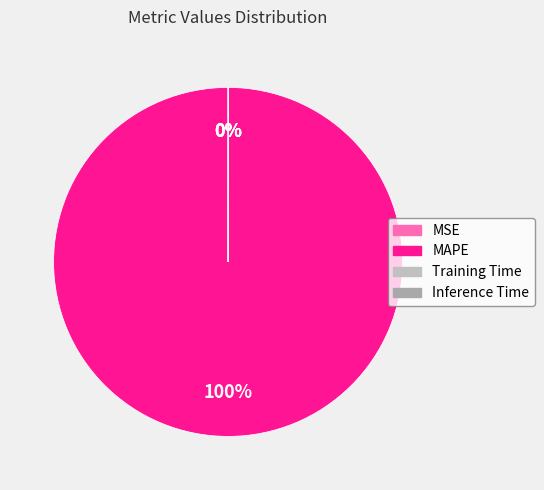

Between MSE and Inference Time, which is larger?

MSE